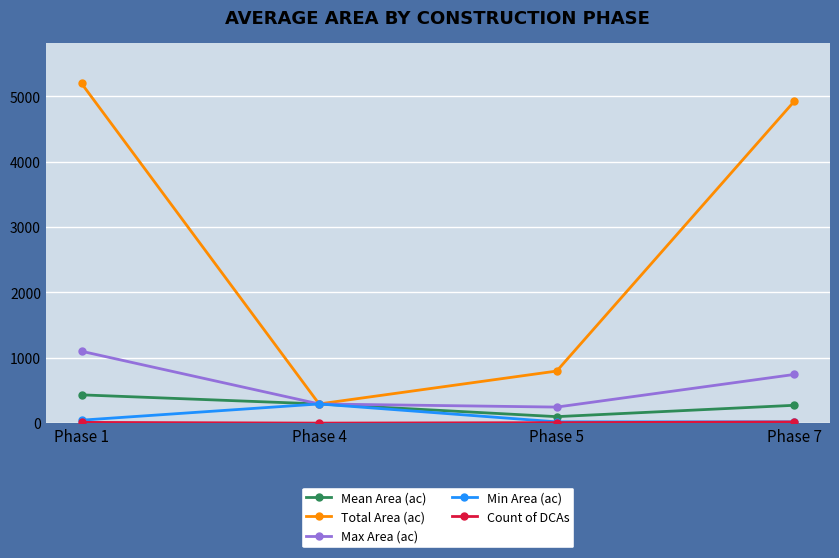

At which category does Mean Area (ac) reach its first local valley?

Phase 5